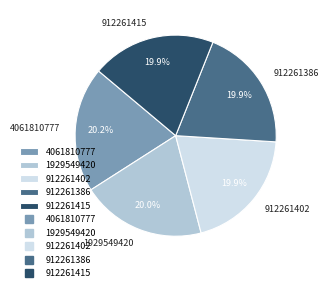

What percentage is NOT represented by 1929549420?

80.0%